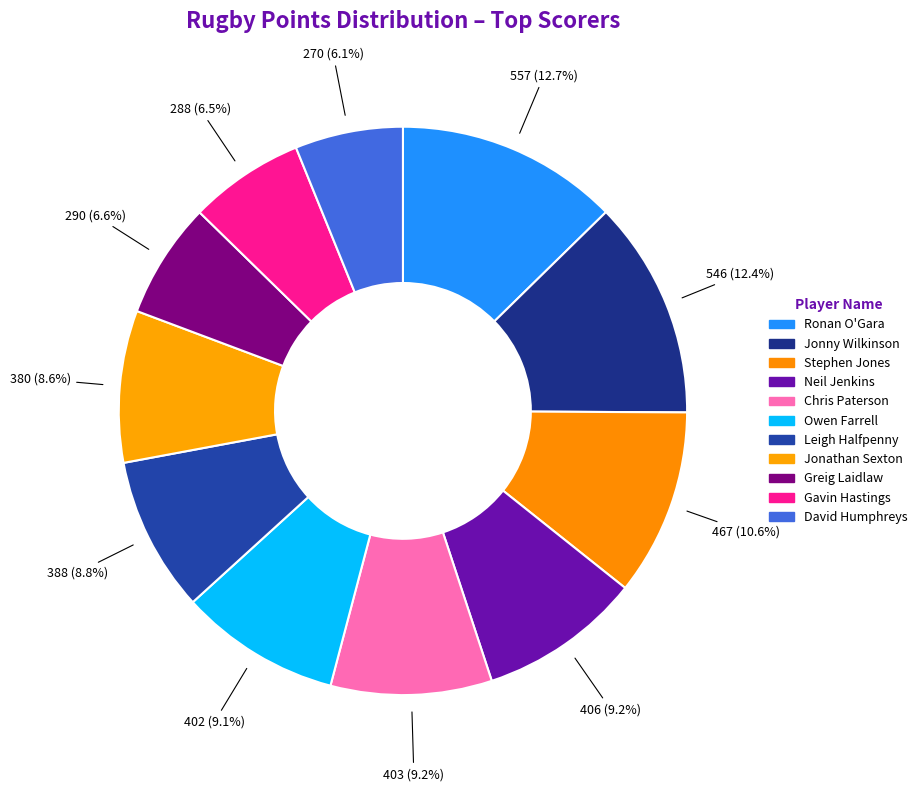

Count the number of slices in the pie.

11